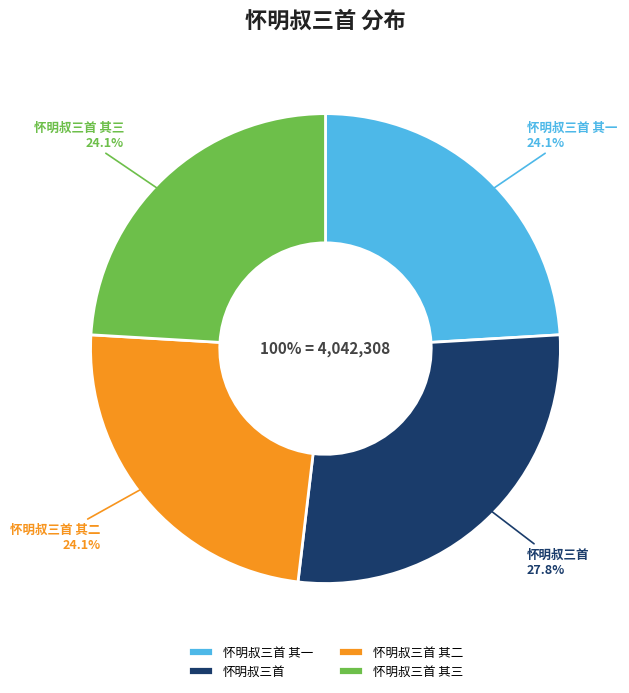

True or false: 怀明叔三首 其二 accounts for 24% of the total.

True